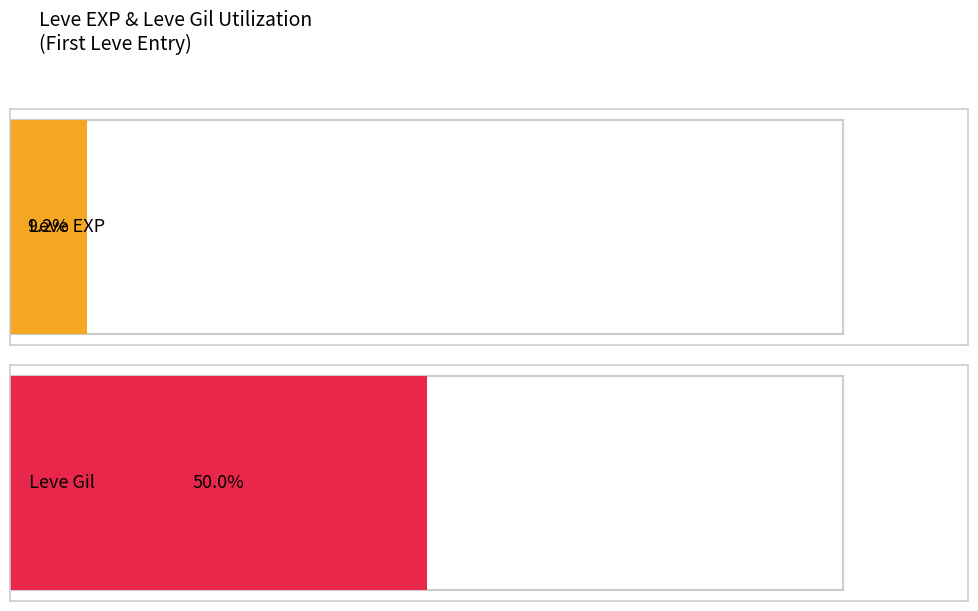

What are all the series names shown in the legend?

Leve EXP, Leve Gil